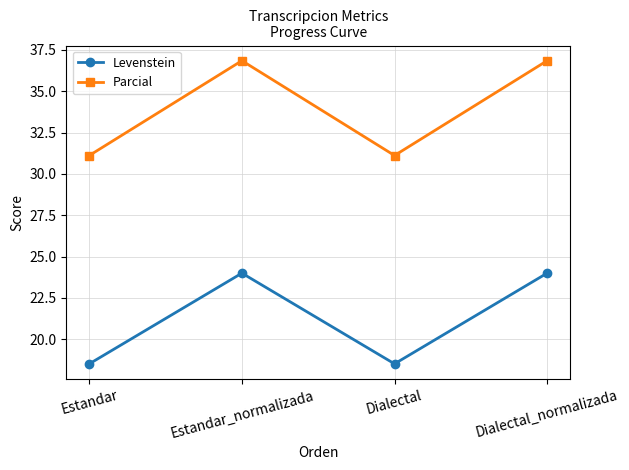

What is the label of the 2nd point from the left?

Estandar_normalizada